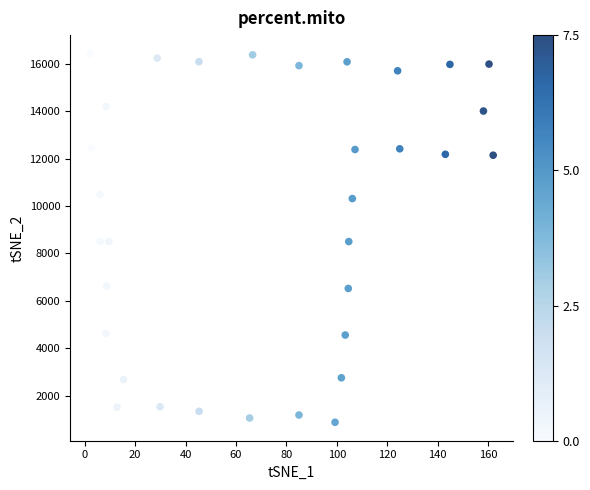

What is the range of Y values (max minus min)?

15546.6